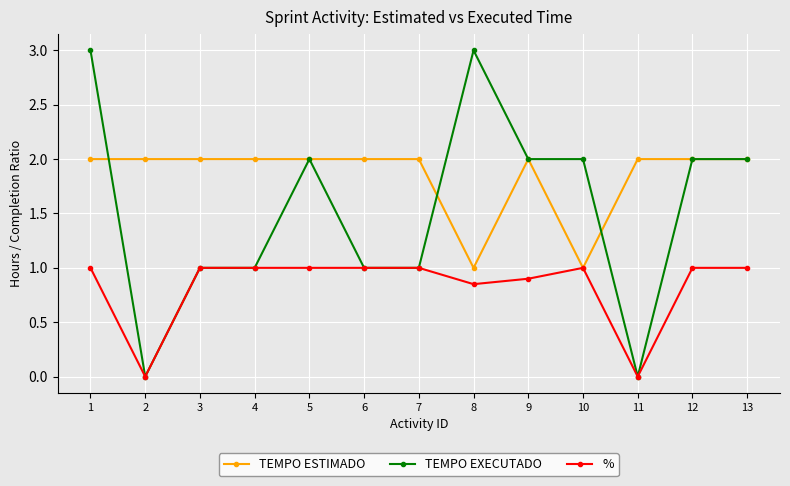

True or false: TEMPO EXECUTADO has more than 0 interior local peaks.

True